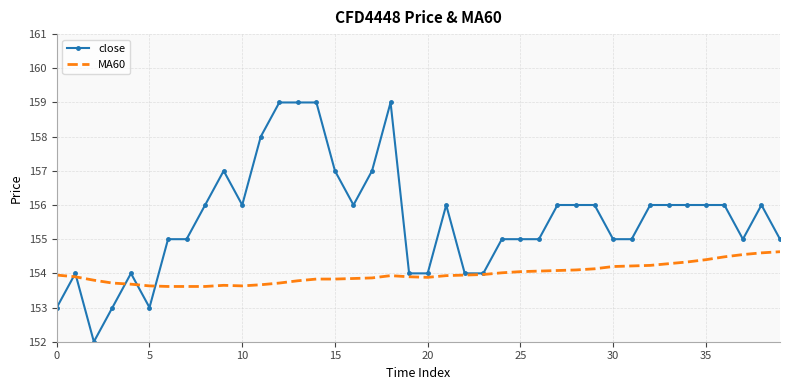

Which series has the largest total across all categories?

close